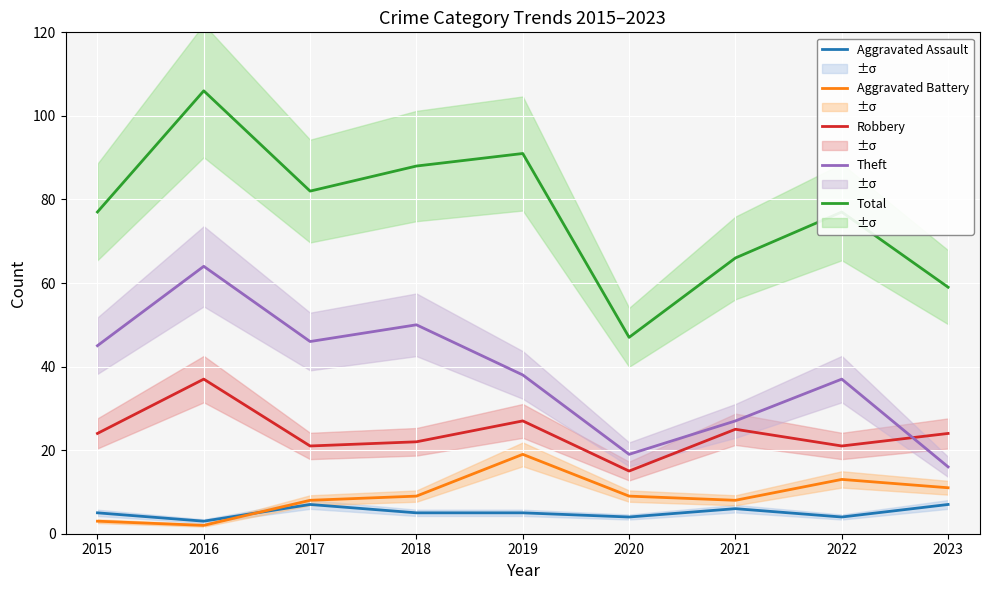

What are all the series names shown in the legend?

Aggravated Assault, Aggravated Battery, Robbery, Theft, Total